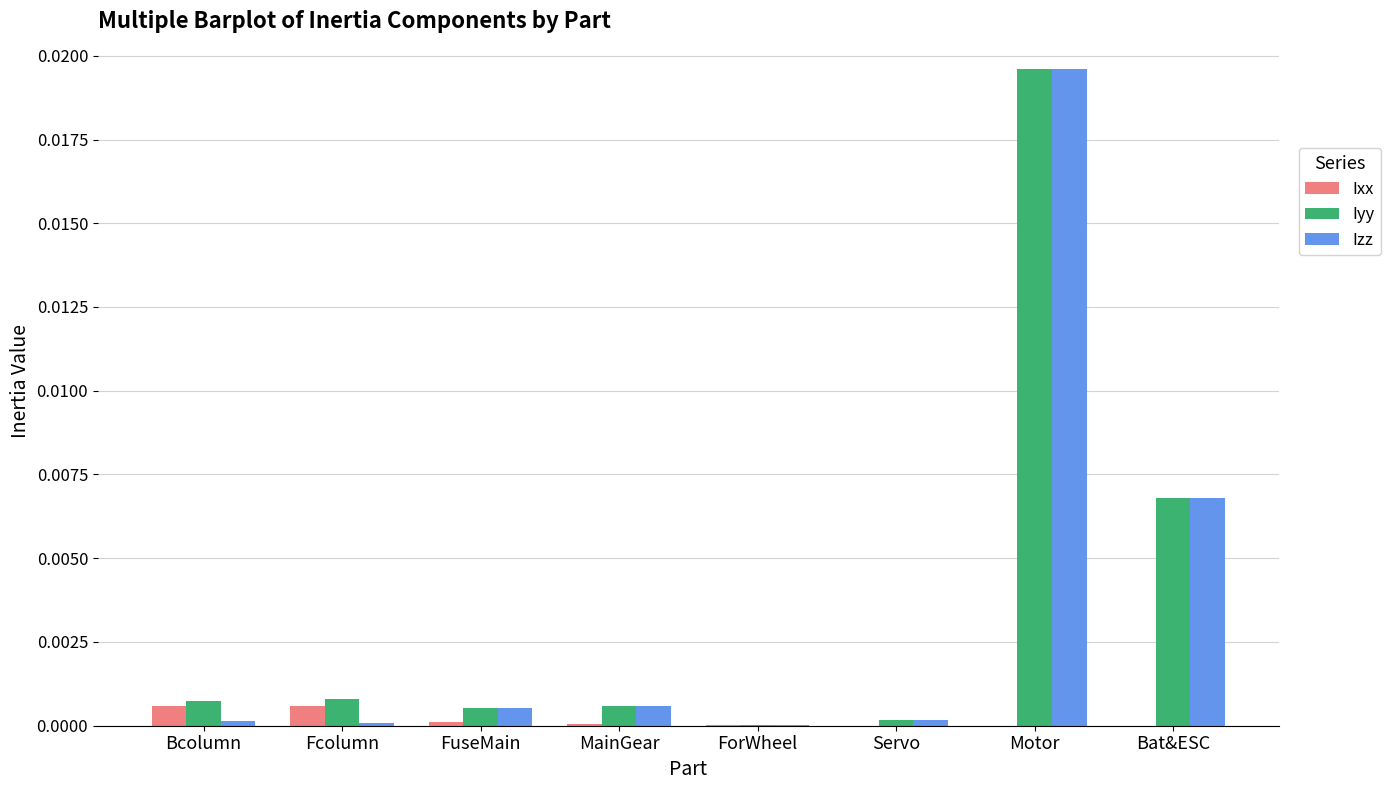

At which label does Izz reach its peak?

Motor